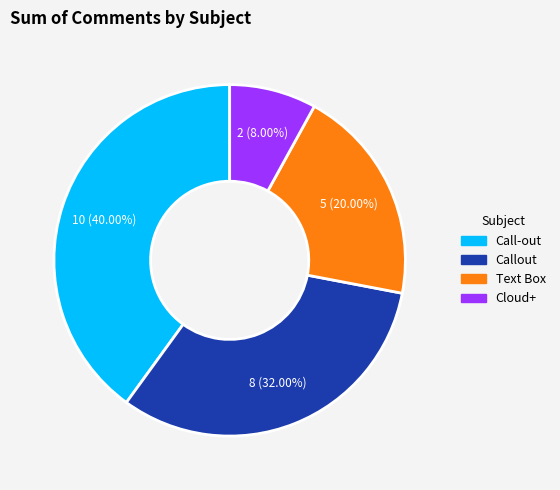

Count the number of slices in the pie.

4